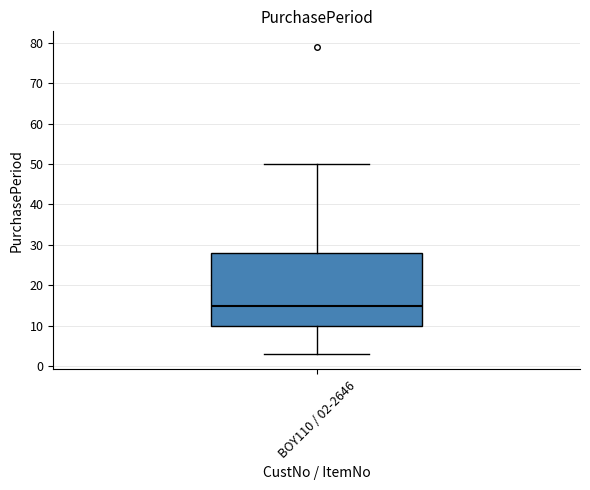

Transcribe this box plot: give where the median line is, the range the box spans, and where the two whiskers end, as read against the y-axis. The values are not printed on the chart, so give them approximately, as read against the axis.

median 15, box 10 to 28, whiskers 3 to 50